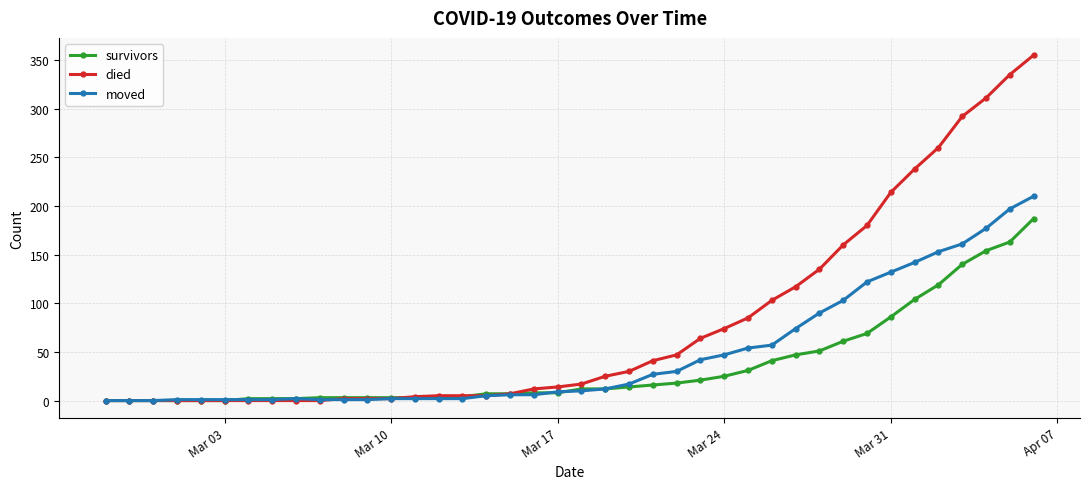

What are all the series names shown in the legend?

survivors, died, moved